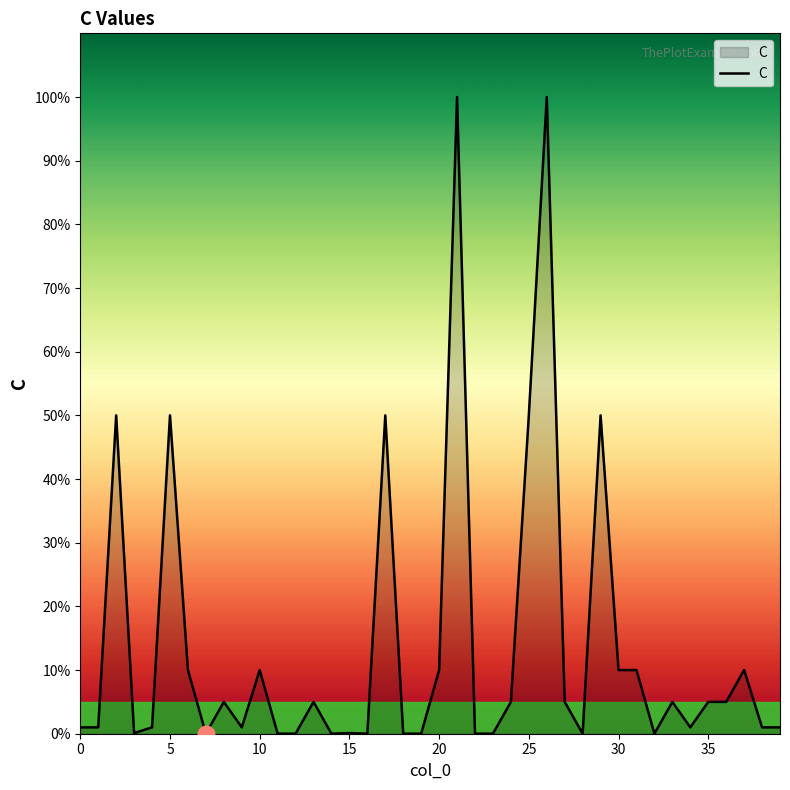

Does the chart display data point markers on the line(s)?

No